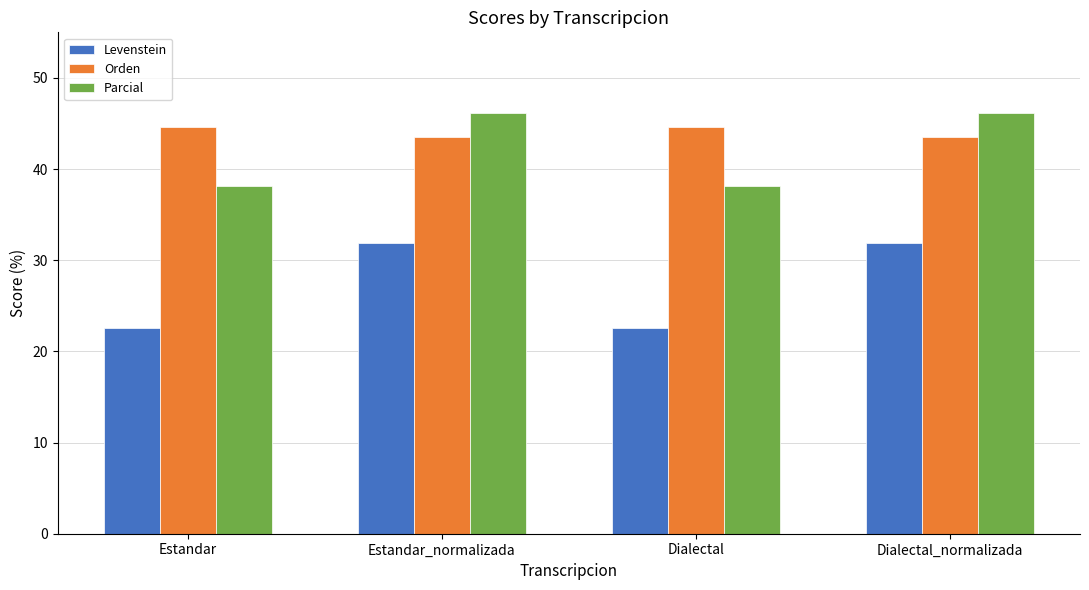

List the series in order of their peak value, lowest first.

Levenstein, Orden, Parcial